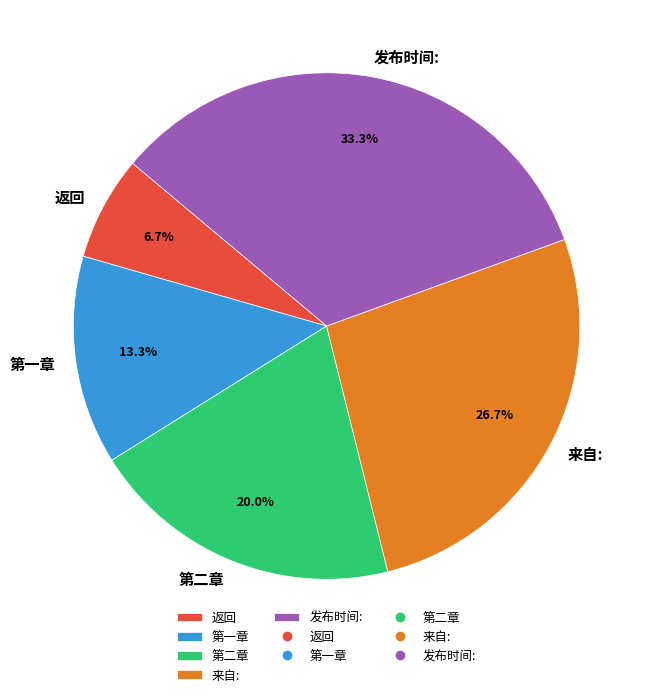

Is there any slice that represents more than half of the pie?

No